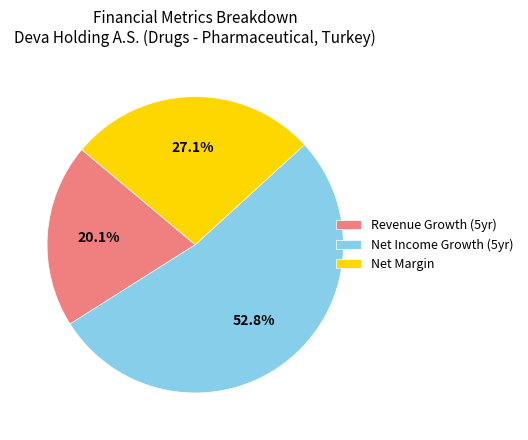

Is the sum of Net Income Growth (5yr) and Net Margin greater than half?

Yes